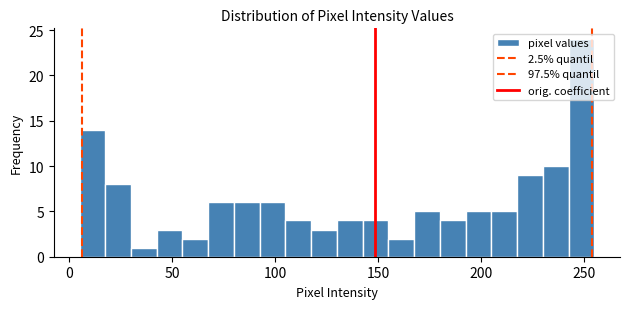

Around what value on the x-axis is the tallest bar? Give the approximate position of its centre, as read against the axis.

250